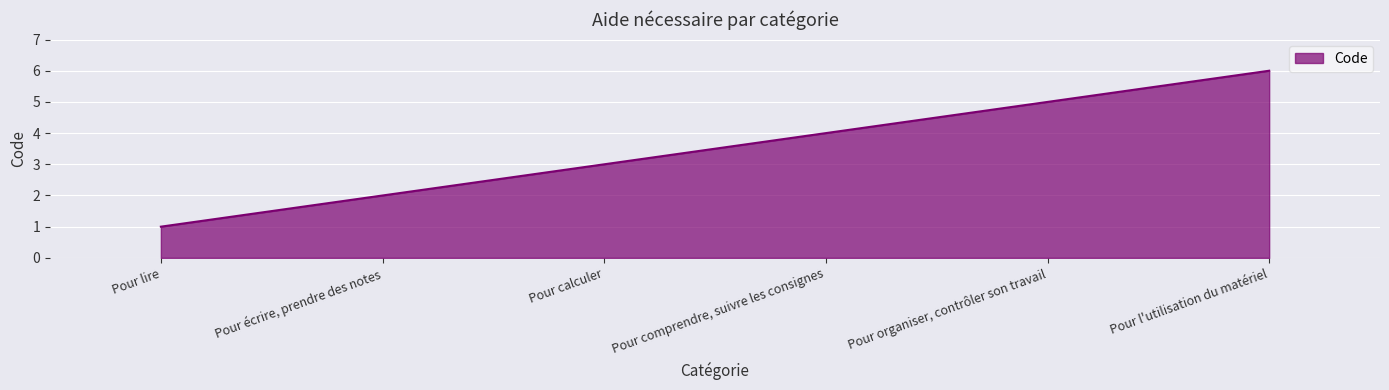

What position from the right is Pour lire?

6